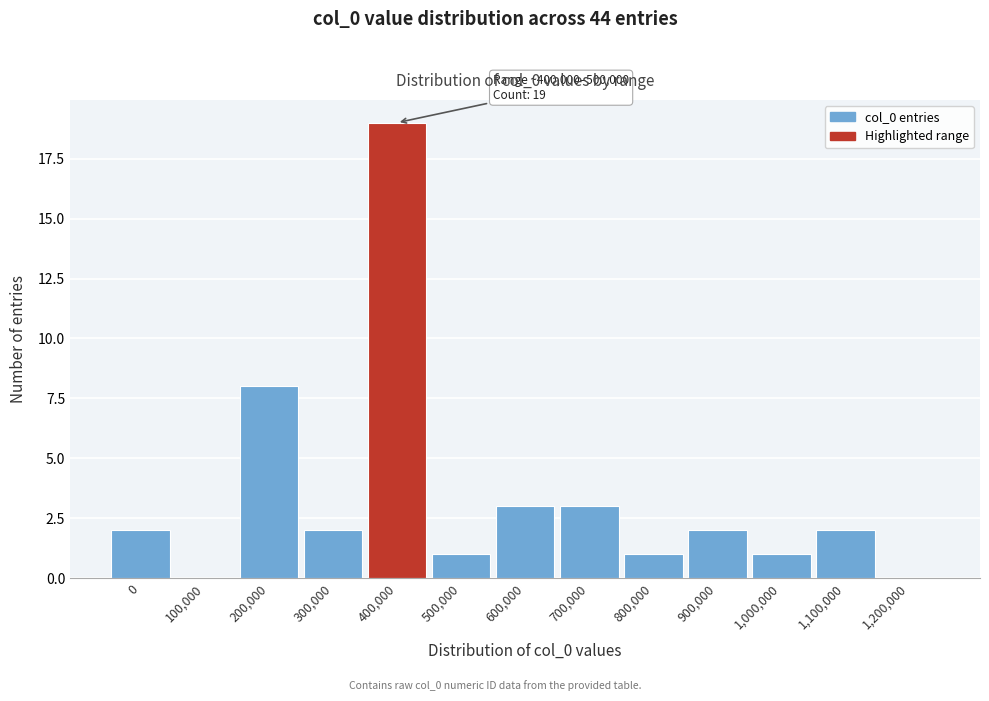

Reading left to right, extract all data points from this chart.

0=2	100,000=0	200,000=8	300,000=2	400,000=19	500,000=1	600,000=3	700,000=3	800,000=1	900,000=2	1,000,000=1	1,100,000=2	1,200,000=0